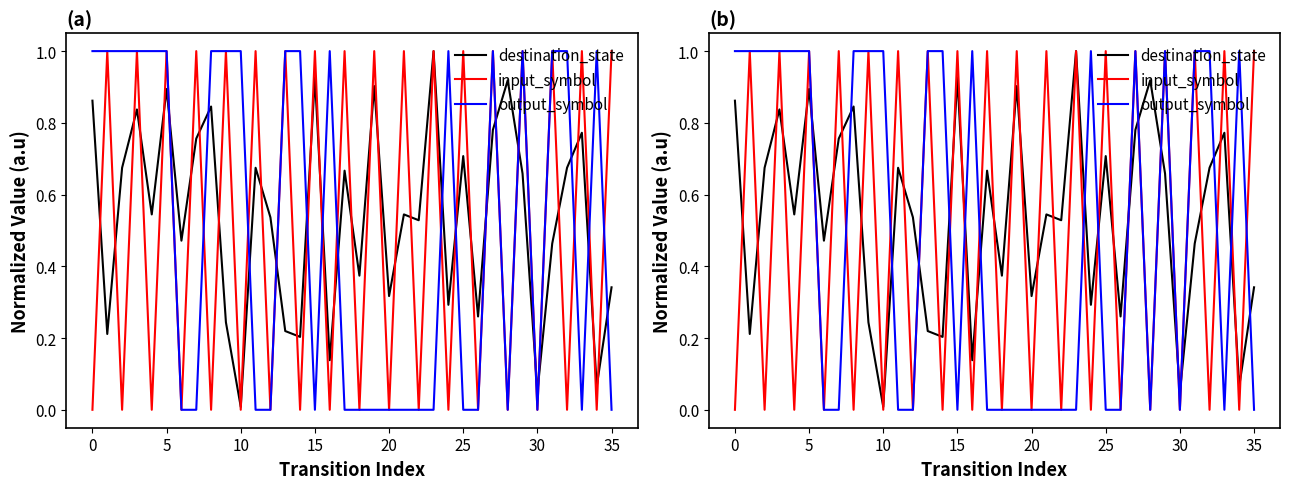

What value does the input_symbol series have at 11?

1.0